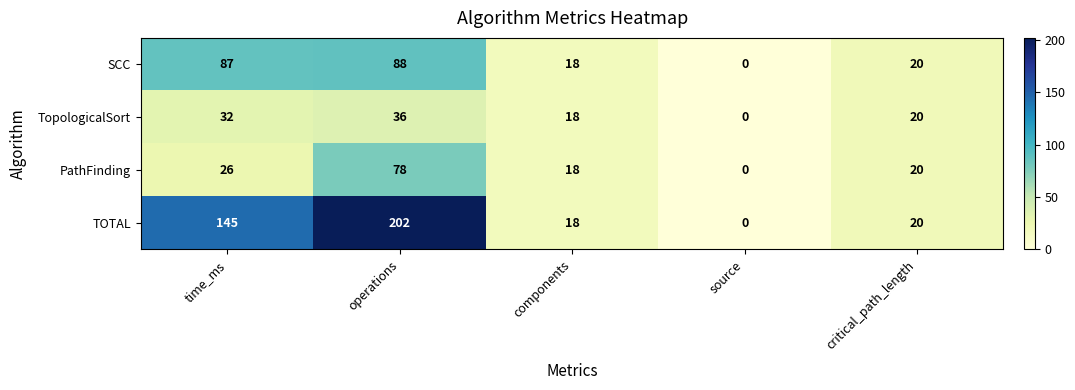

The value of TOTAL at source is 87. True or false?

False